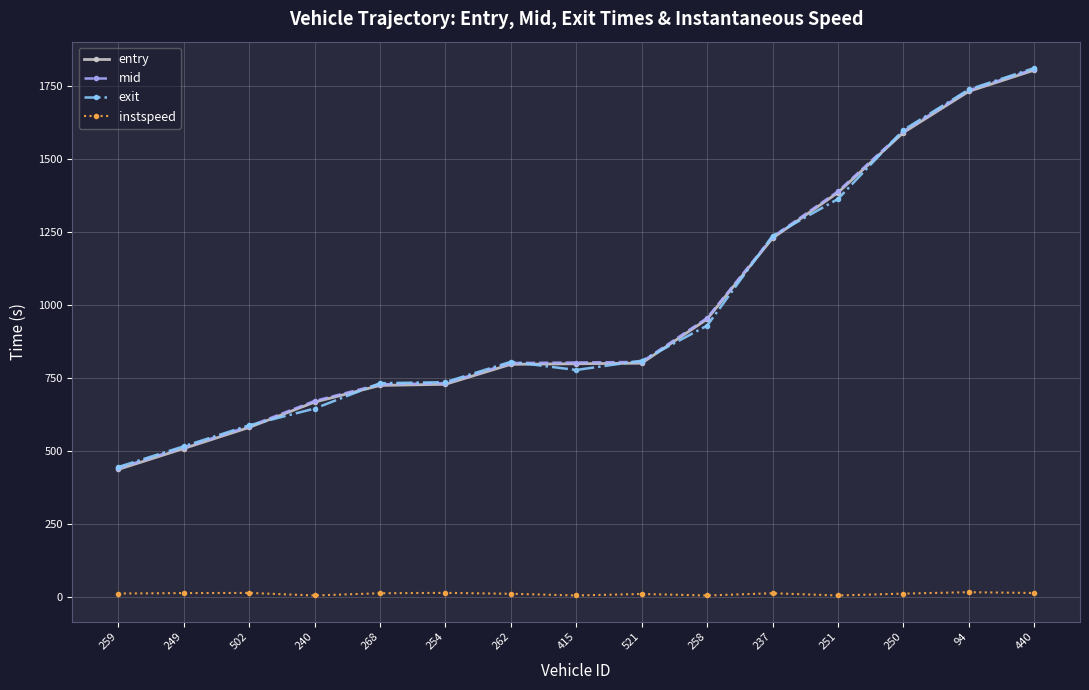

What are all the series names shown in the legend?

entry, mid, exit, instspeed